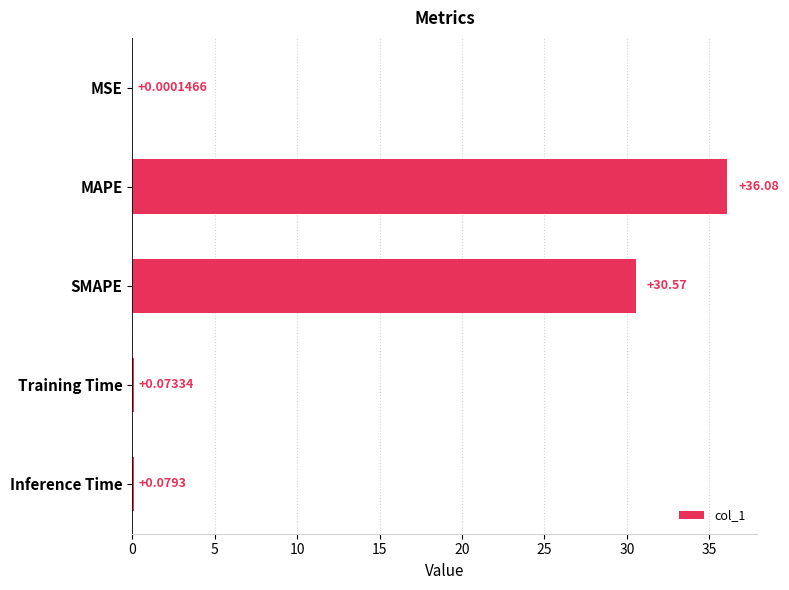

Count the number of data series in this chart.

1